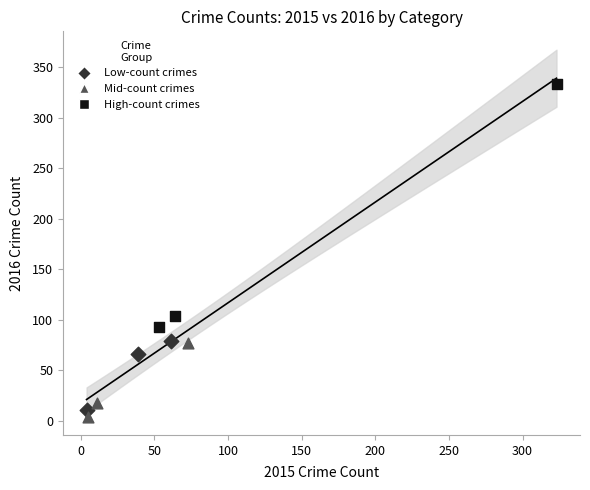

Which series reaches the minimum Y coordinate?

Mid-count crimes